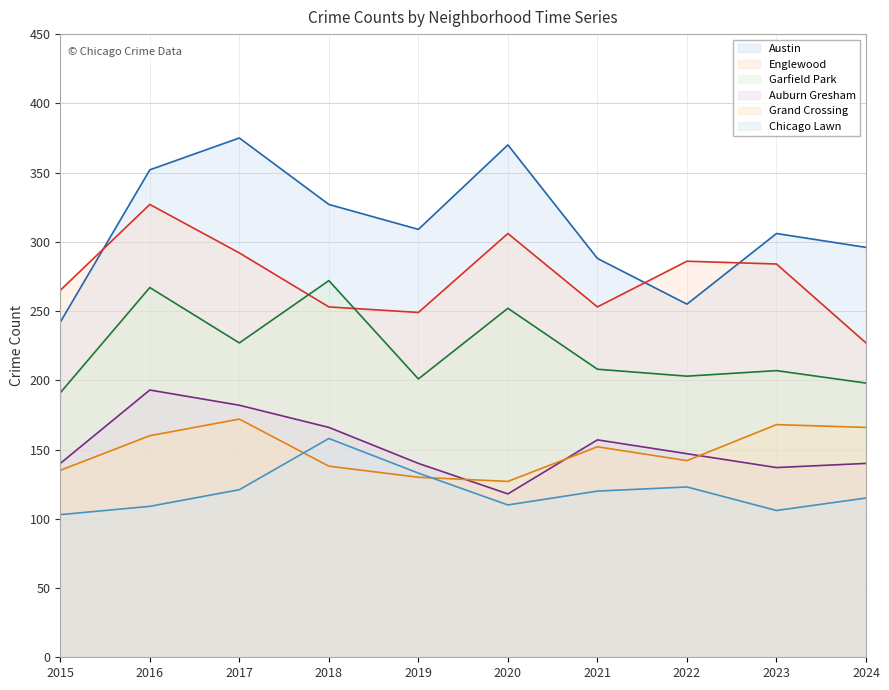

How many lines are shown in the chart?

6